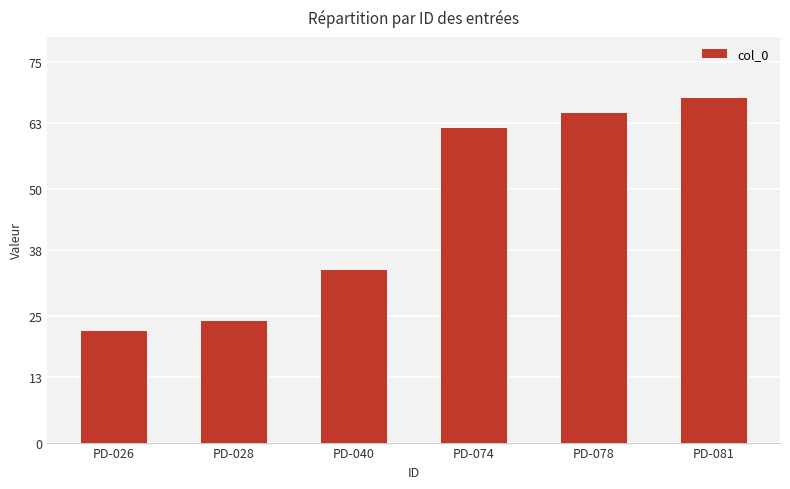

At which category does the chart reach its minimum across all series?

PD-026